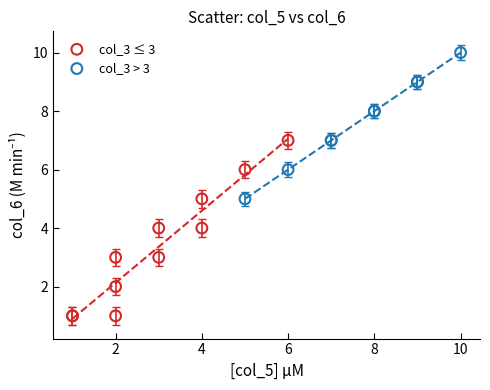

What are all the series names shown in the legend?

col_3 ≤ 3, col_3 > 3